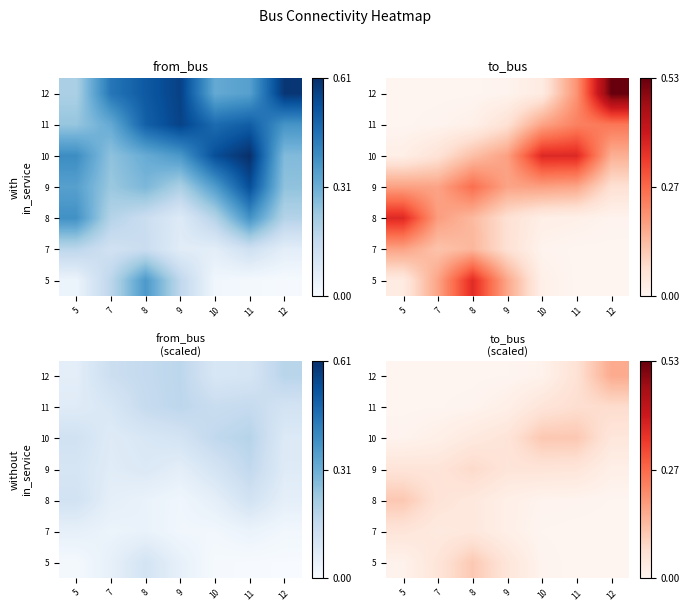

At which category is the sum across all series the highest?

8